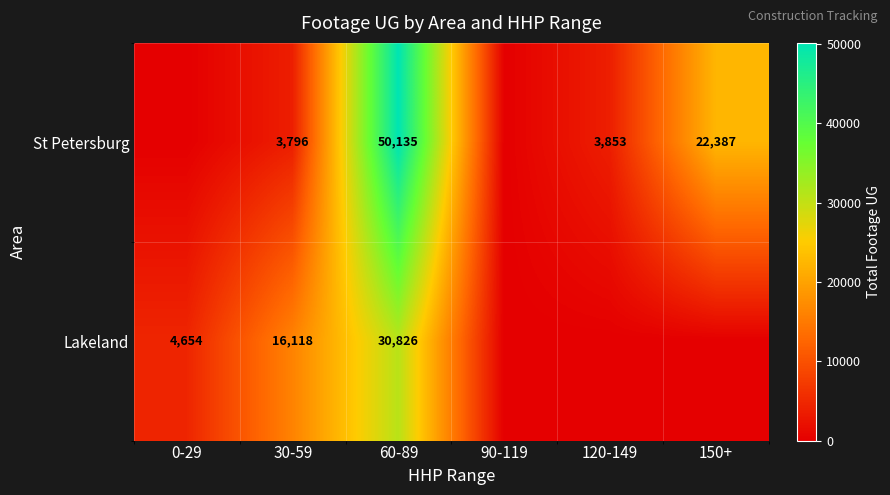

Which label corresponds to the smallest value in the chart?

0-29